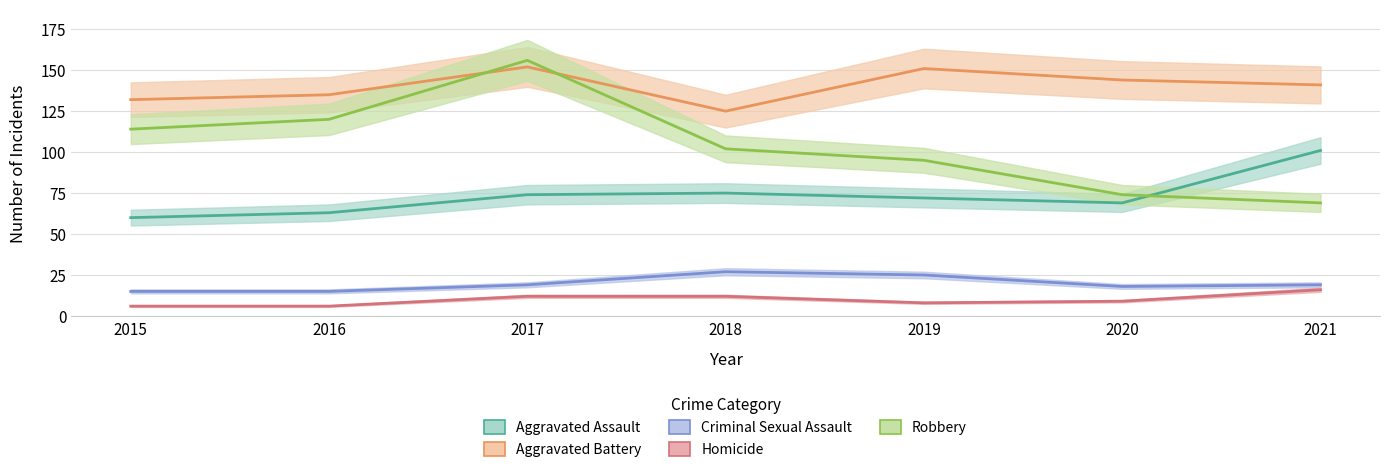

The value of Robbery at 2019 is 56. True or false?

False